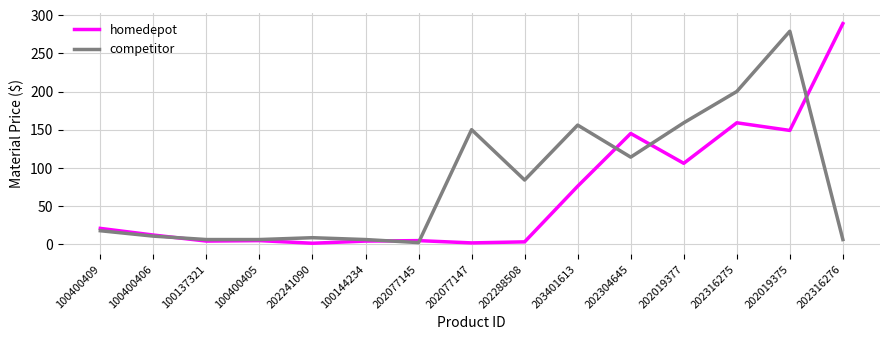

At which category does the chart reach its peak across all series?

202316276